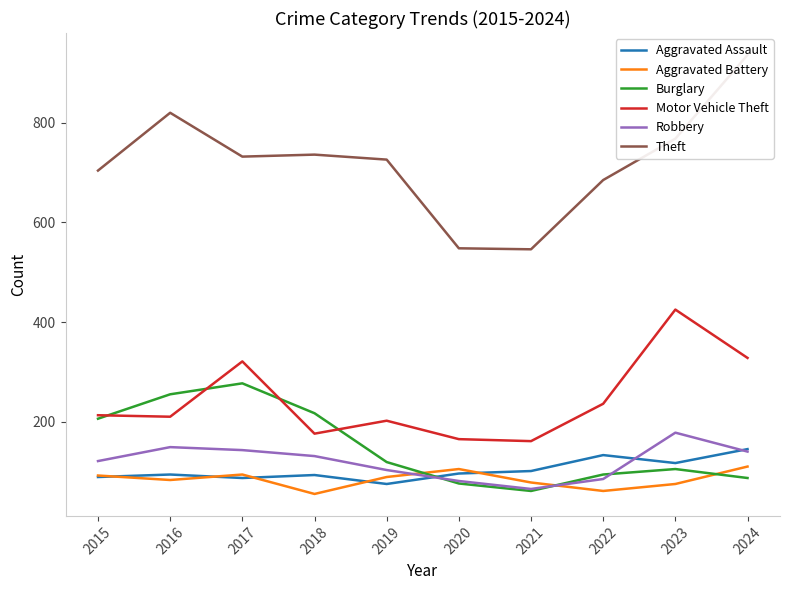

Reading left to right, what are all the values shown in this chart?

Aggravated Assault: 89	94	87	93	75	96	101	133	117	145
Aggravated Battery: 92	83	94	55	89	105	78	61	75	110
Burglary: 206	255	277	217	119	76	61	94	105	87
Motor Vehicle Theft: 213	210	321	176	202	165	161	236	425	328
Robbery: 121	149	143	131	103	81	65	85	178	140
Theft: 704	820	732	736	726	548	546	685	768	936